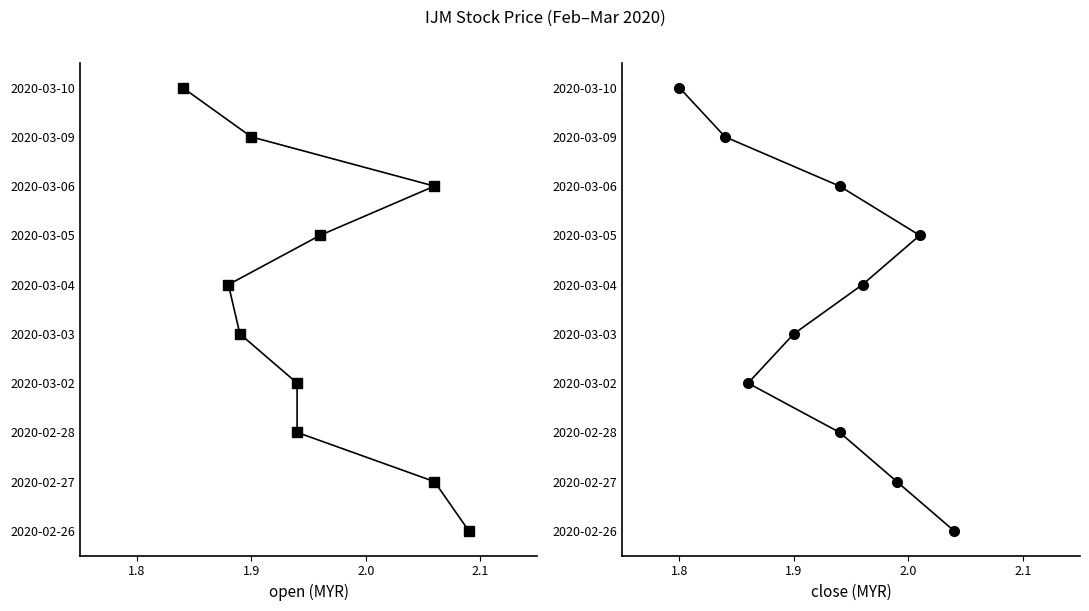

How many series are shown in this chart?

2